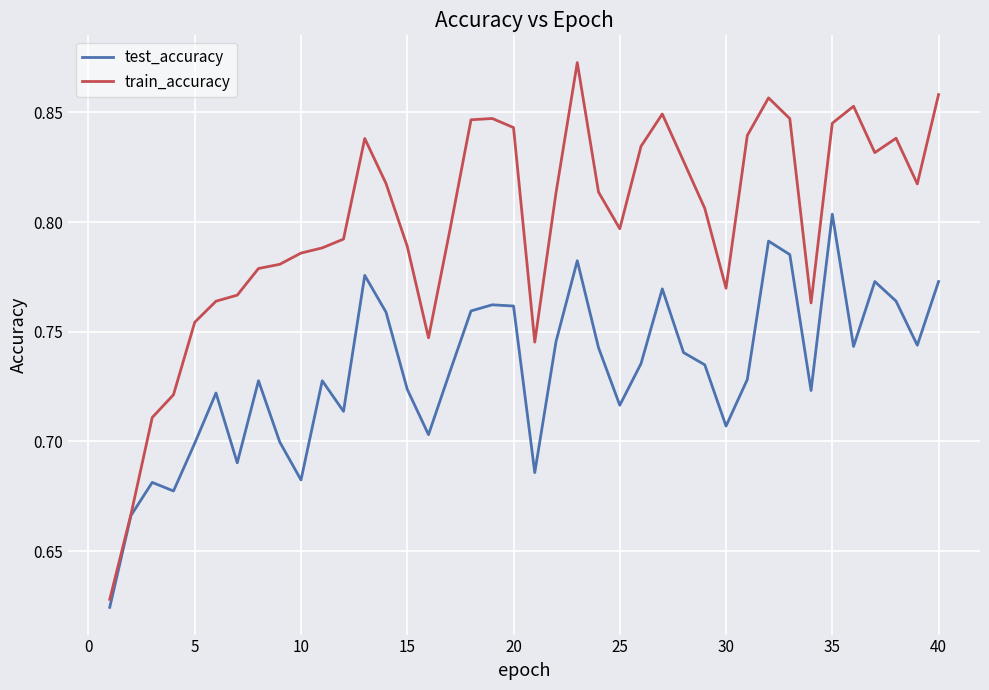

What are all the series names shown in the legend?

test_accuracy, train_accuracy